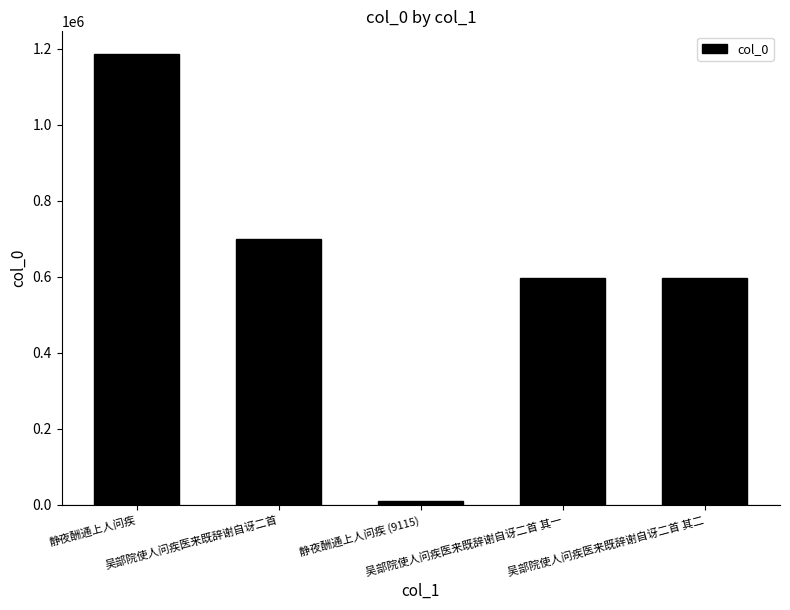

What is the label of the 2nd bar from the left?

吴部院使人问疾医来既辞谢自讶二首